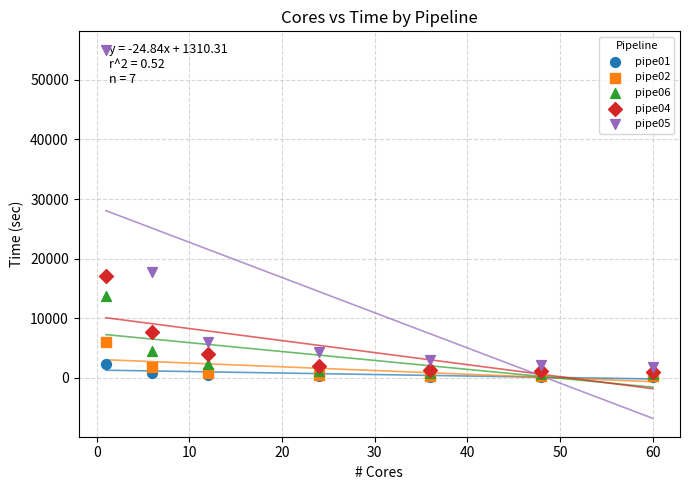

What are all the series names shown in the legend?

pipe01, pipe02, pipe06, pipe04, pipe05